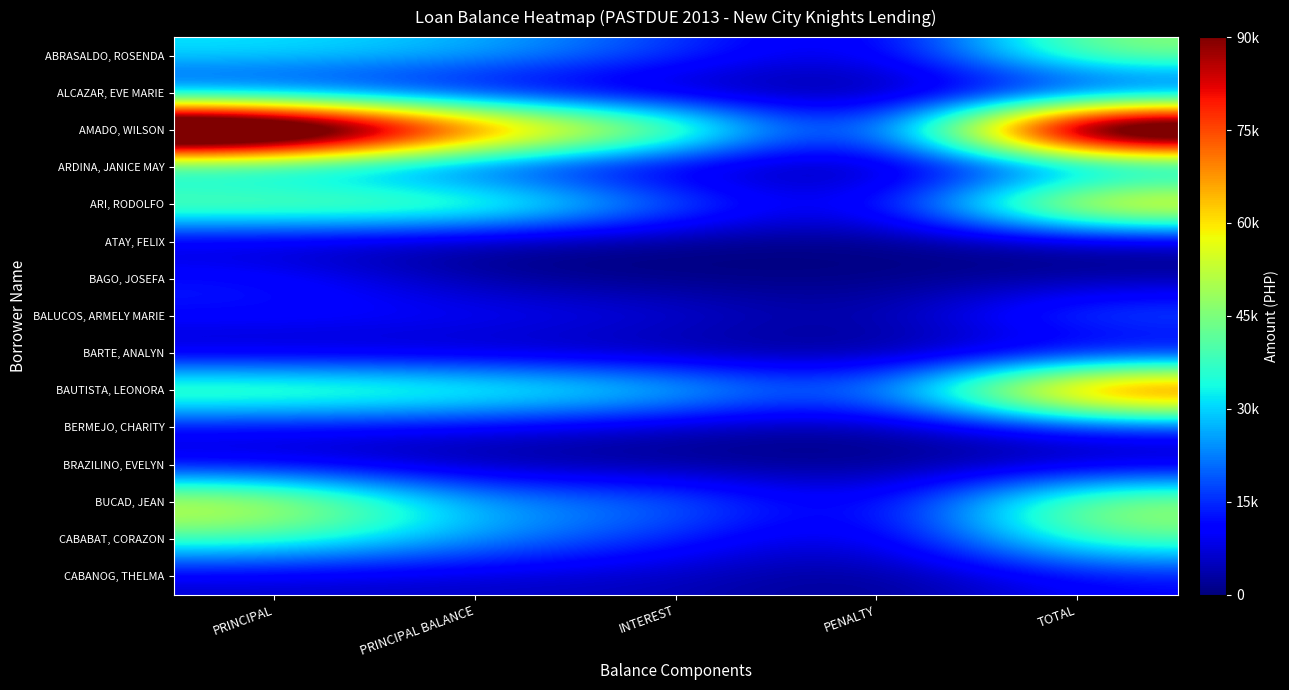

Count the number of categories in the chart.

5